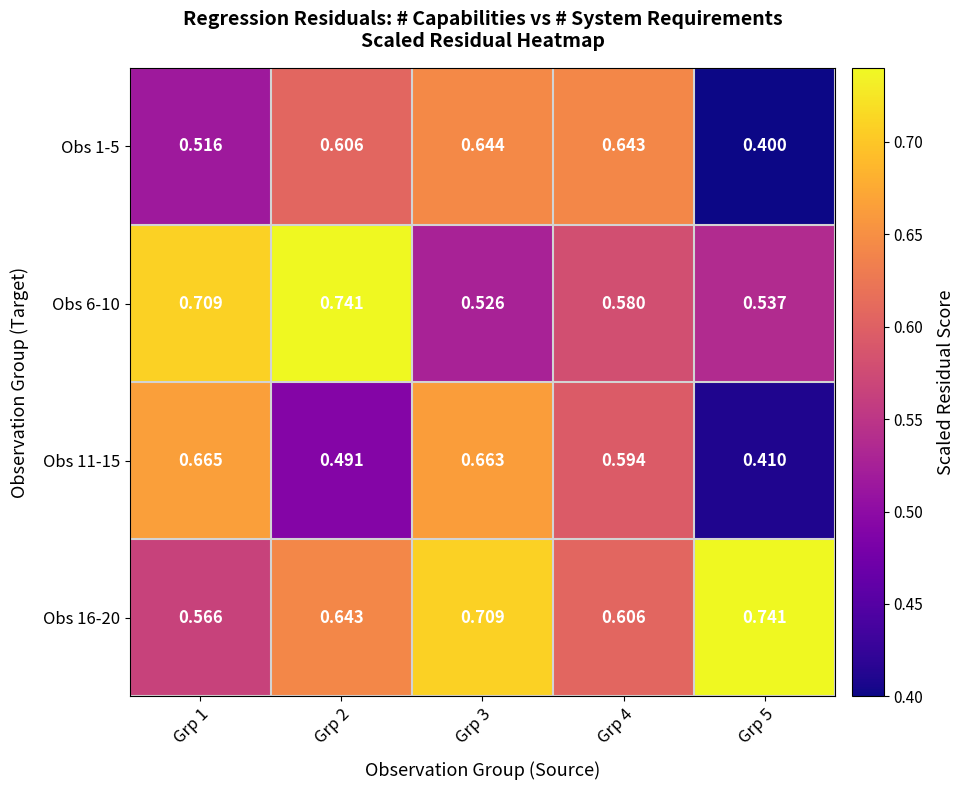

Is the value of Obs 6-10 at Grp 2 greater than the value of Obs 1-5 at Grp 1?

Yes